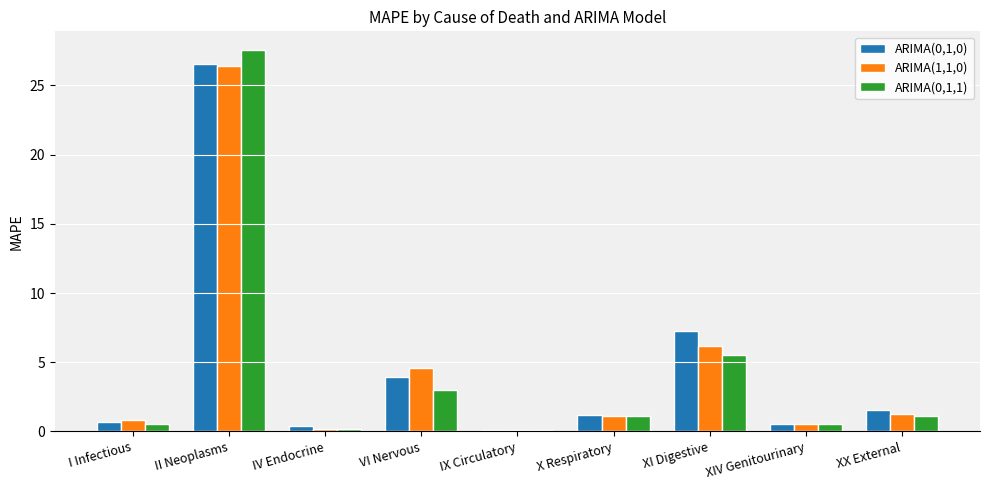

What is the highest value of the ARIMA(1,1,0) series?

26.4